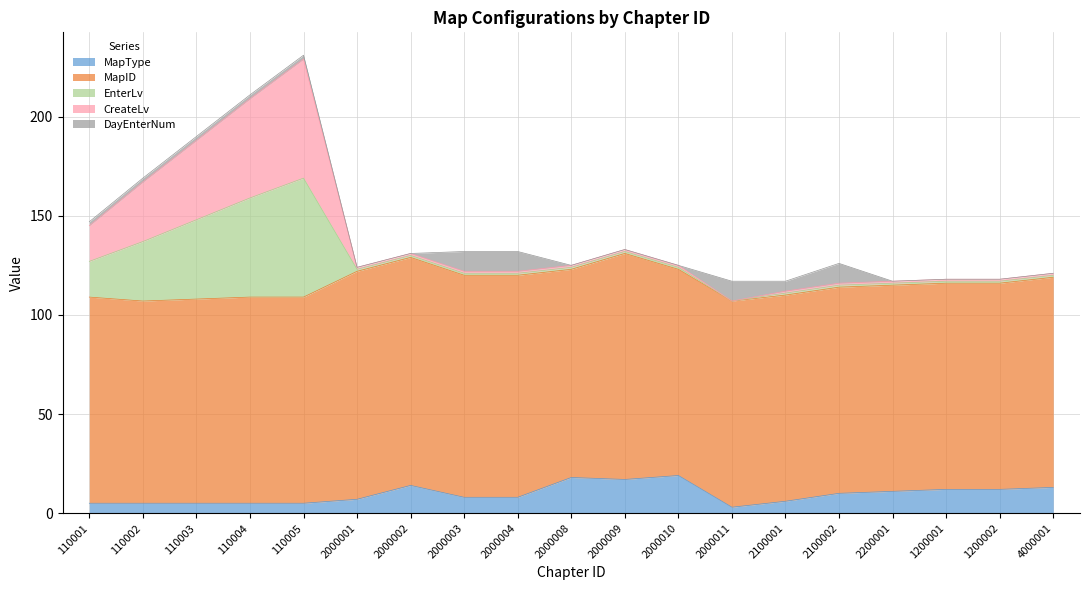

Which category has the lowest value in the EnterLv series?

2000011